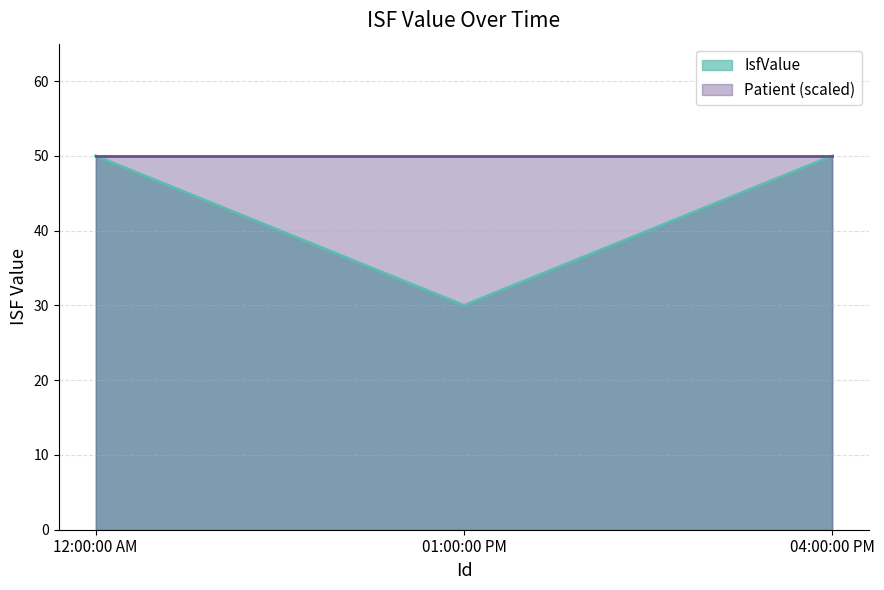

How many data points are less than 50?

1